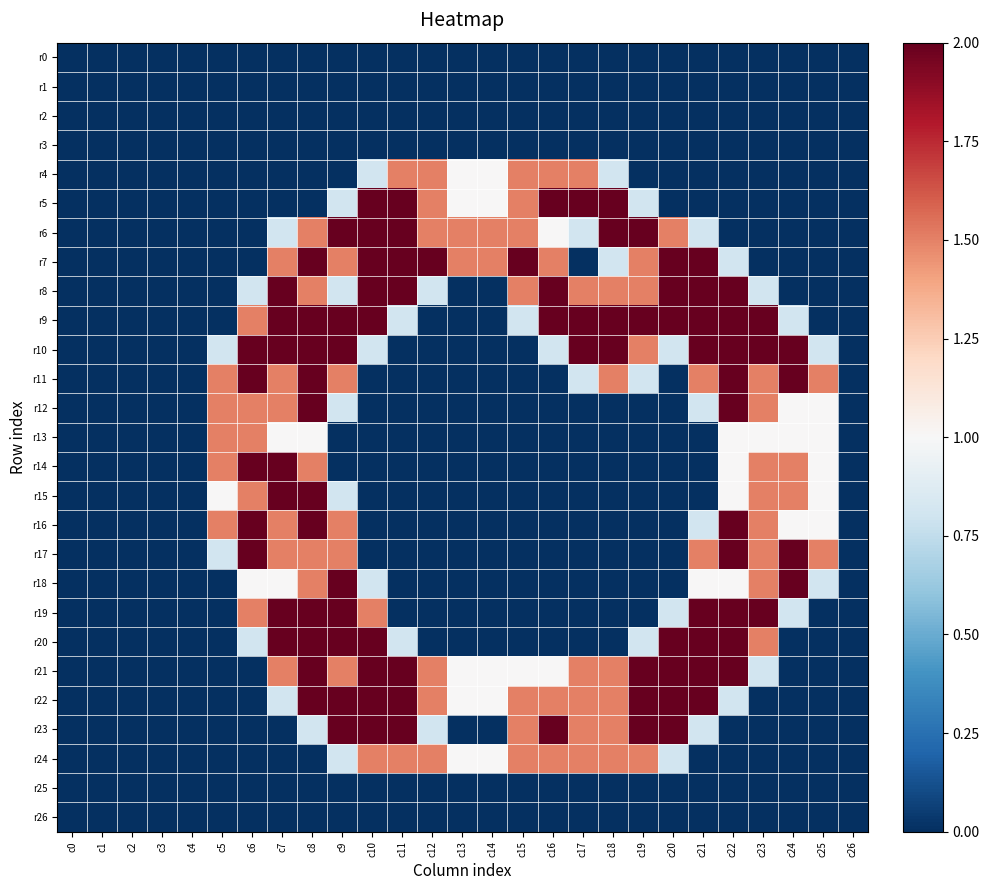

Rank the series by their maximum value, from highest to lowest.

r5, r6, r7, r8, r9, r10, r11, r12, r14, r15, r16, r17, r18, r19, r20, r21, r22, r23, r4, r13, r24, r0, r1, r2, r3, r25, r26